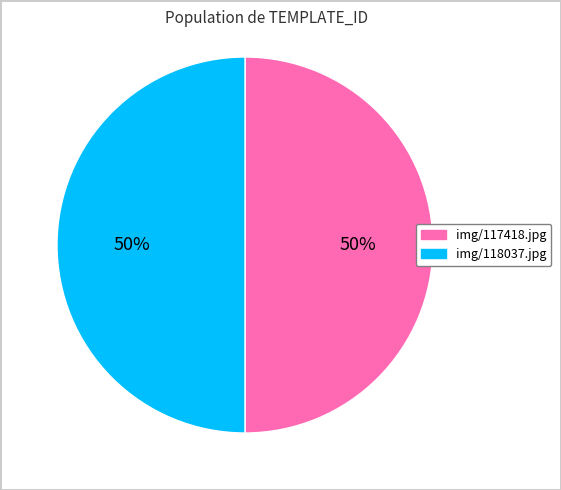

Approximately how many times larger is the value at img/118037.jpg compared to img/117418.jpg?

1.0